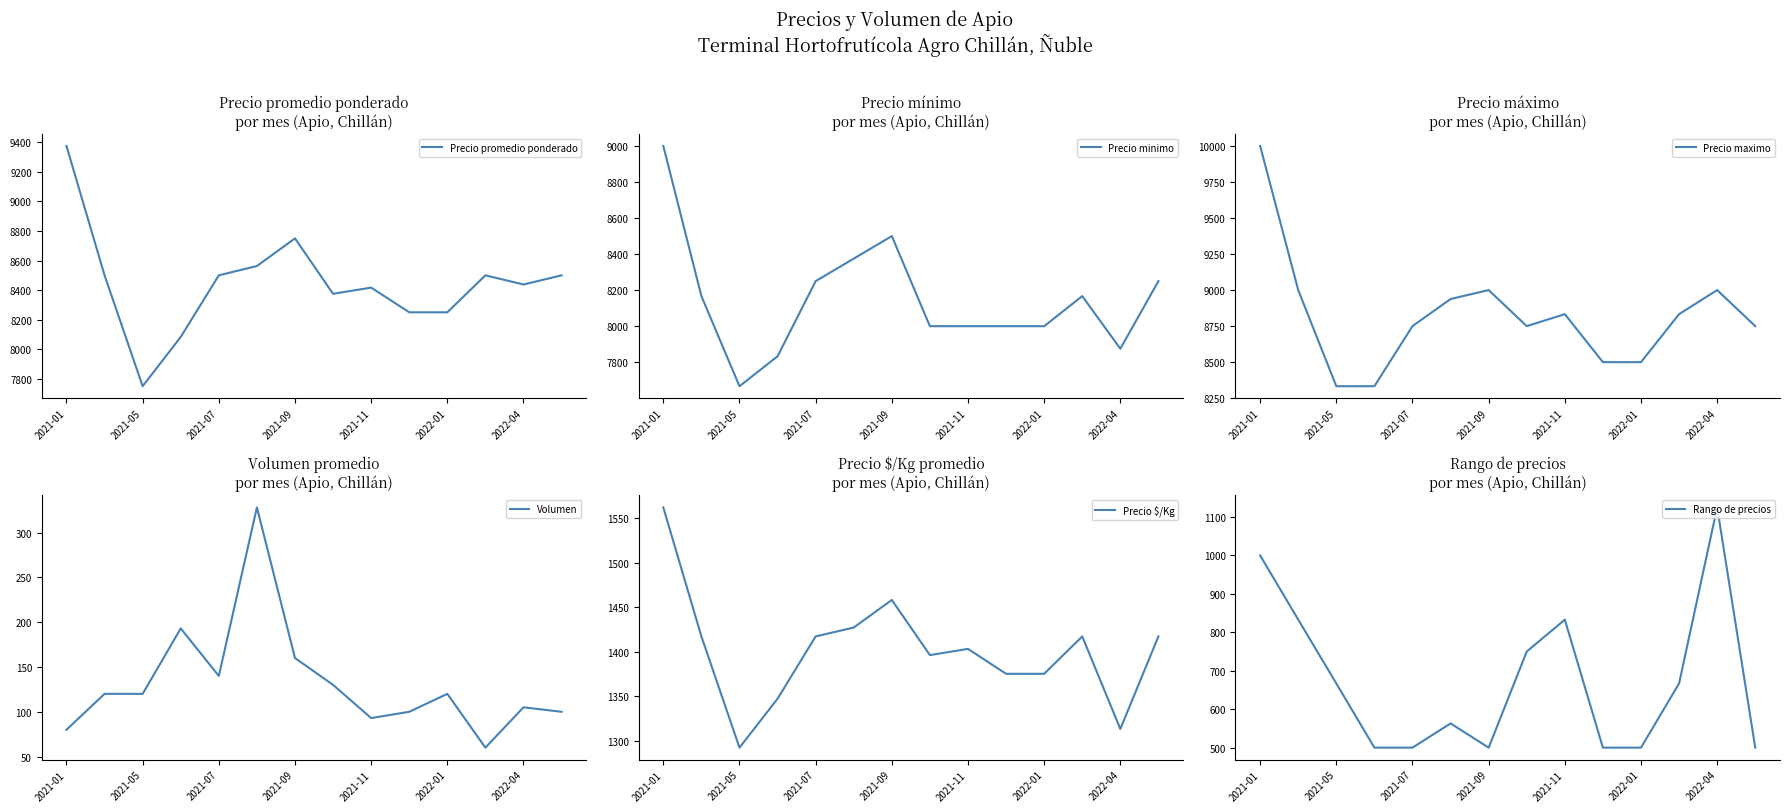

How many interior local peaks does the Volumen series have?

4